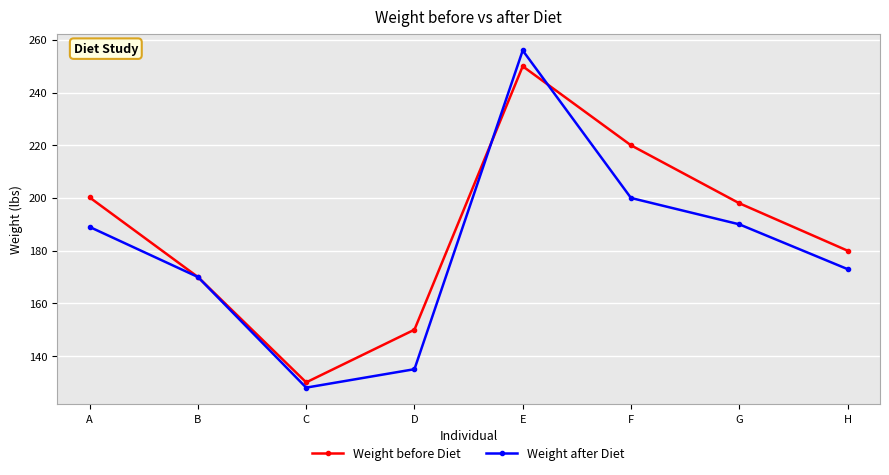

The value of Weight after Diet at E is 256.0. True or false?

True